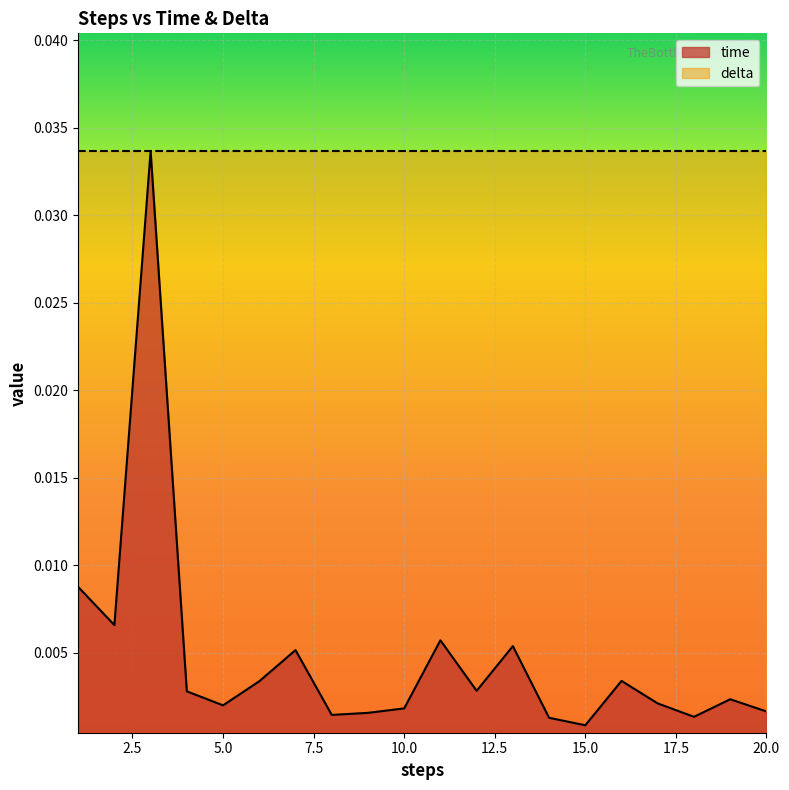

List the series in order of their overall mean, highest first.

delta, time